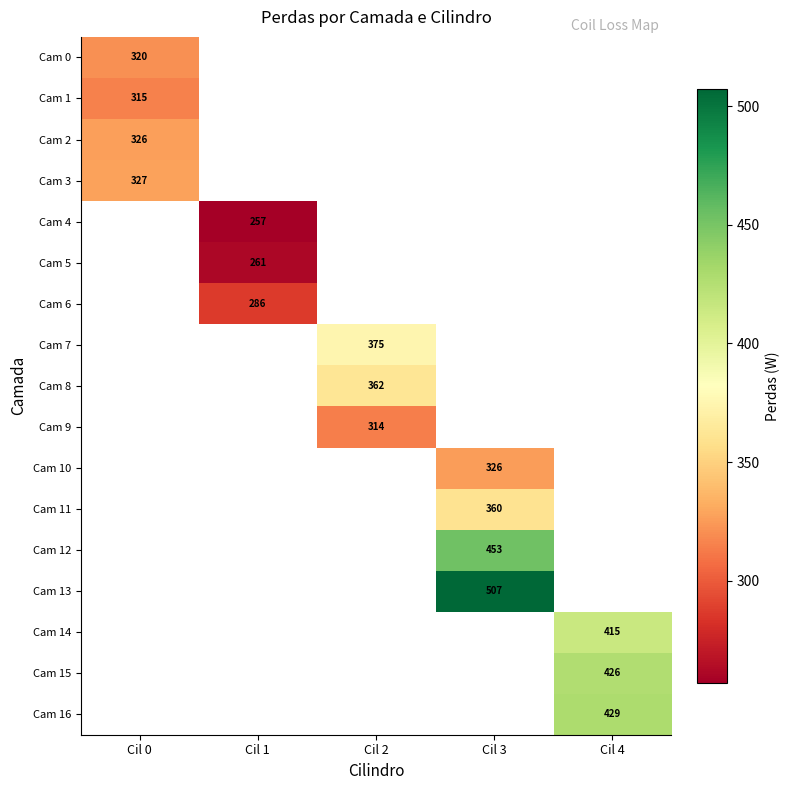

Between Cil 1 and Cil 0, which is larger?

Cil 0